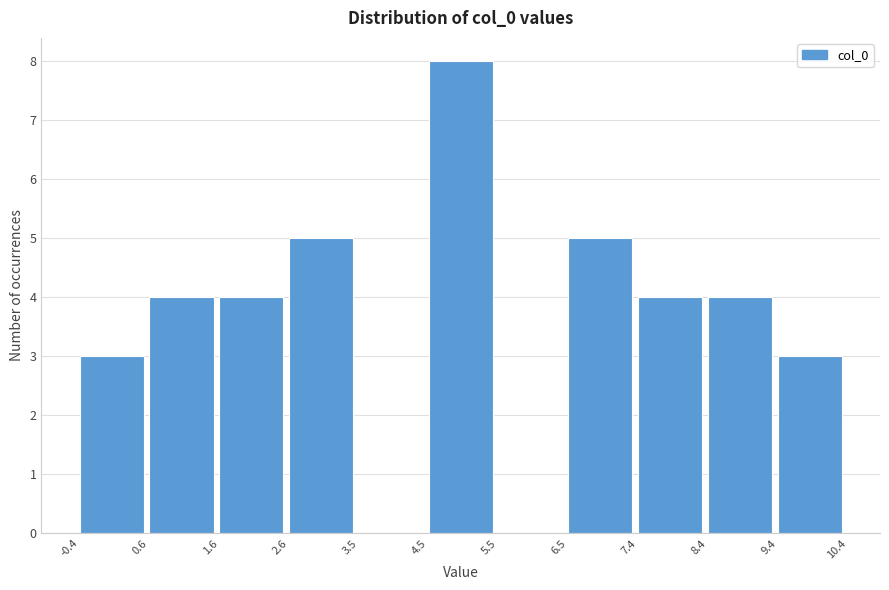

Which range on the x-axis has the tallest bar?

4.5 to 5.5